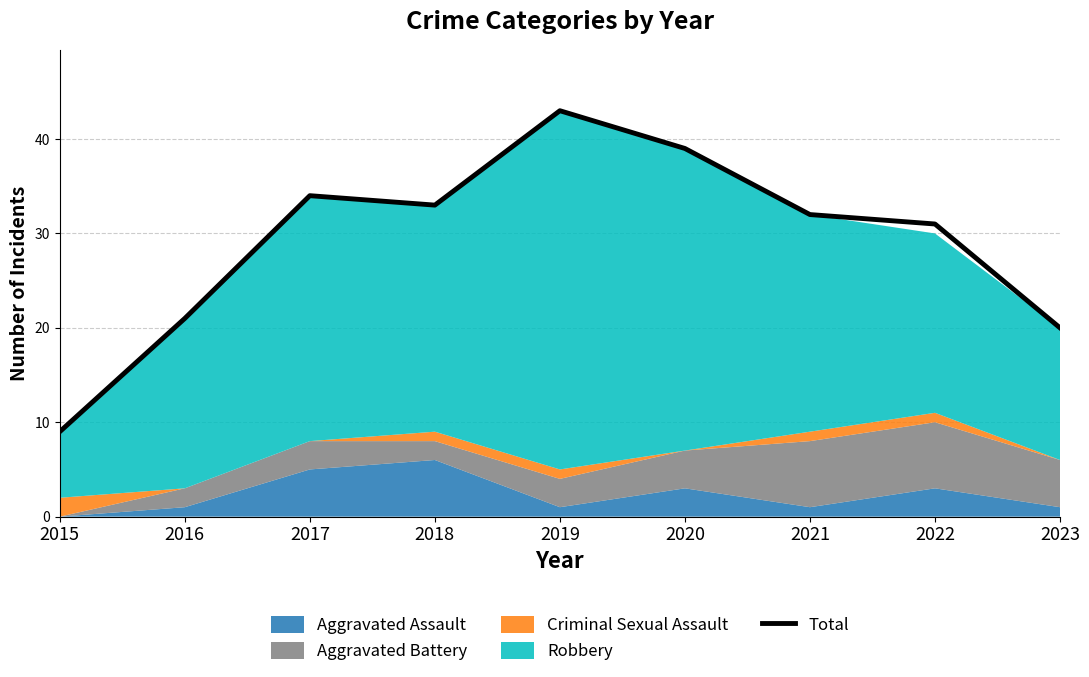

True or false: Total has a value of 9 at 2017.

False